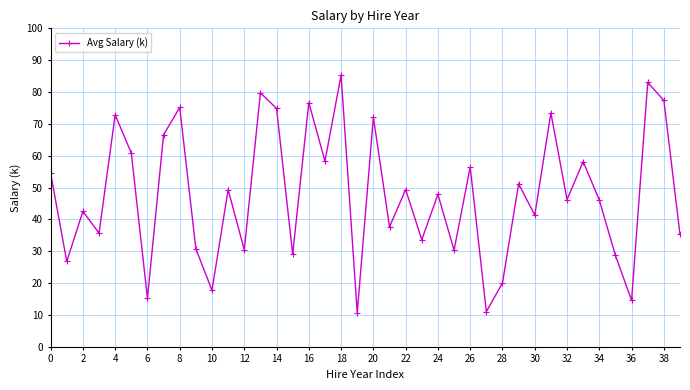

Count the number of categories in the chart.

40